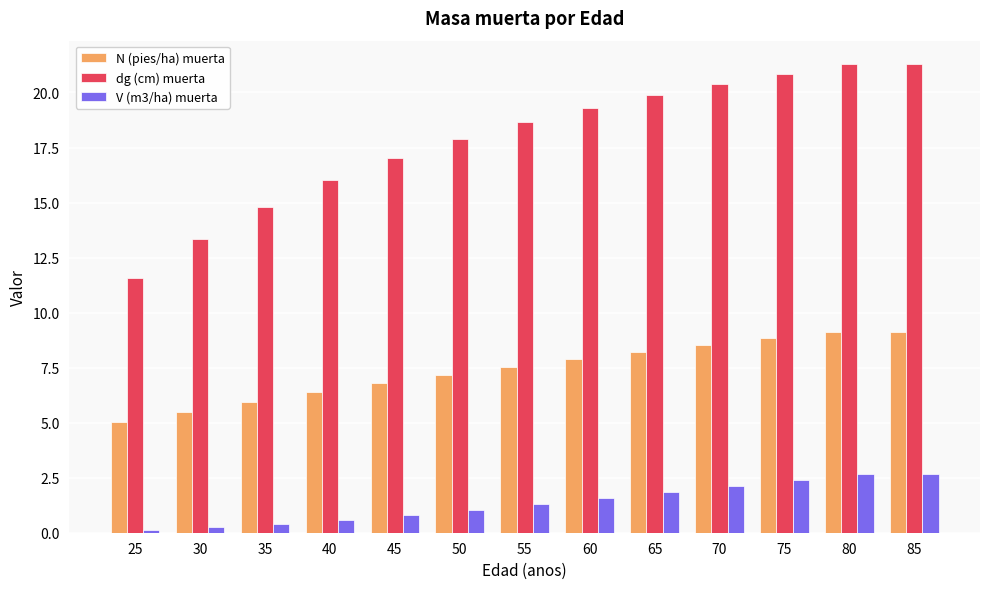

Is the value of dg (cm) muerta at 65 greater than the value of N (pies/ha) muerta at 85?

Yes